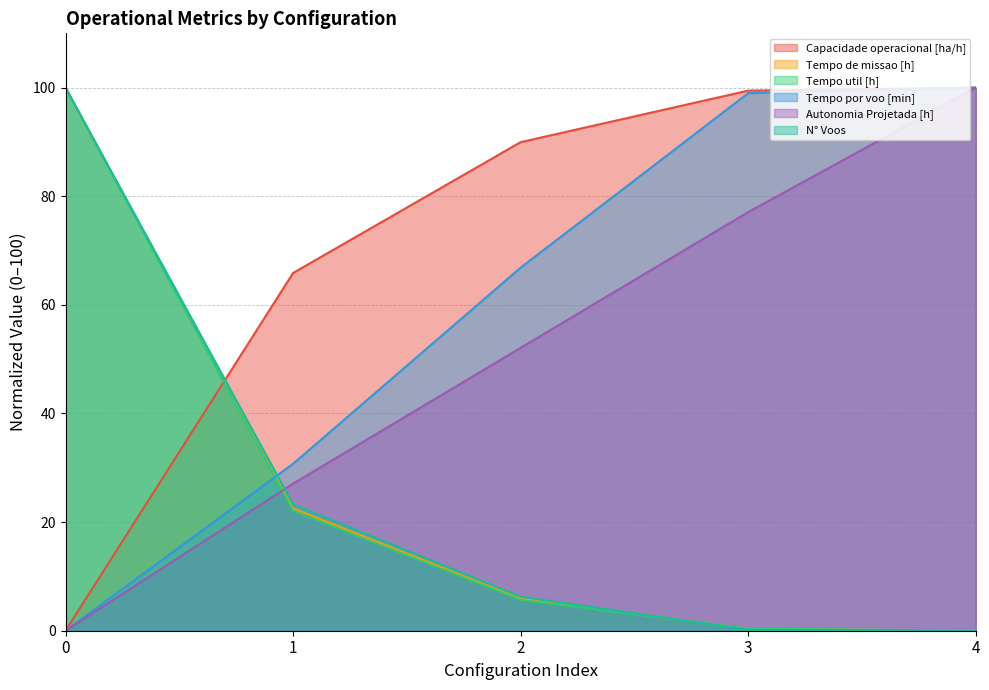

What are all the series names shown in the legend?

Capacidade operacional [ha/h], Tempo de missao [h], Tempo util [h], Tempo por voo [min], Autonomia Projetada [h], N° Voos